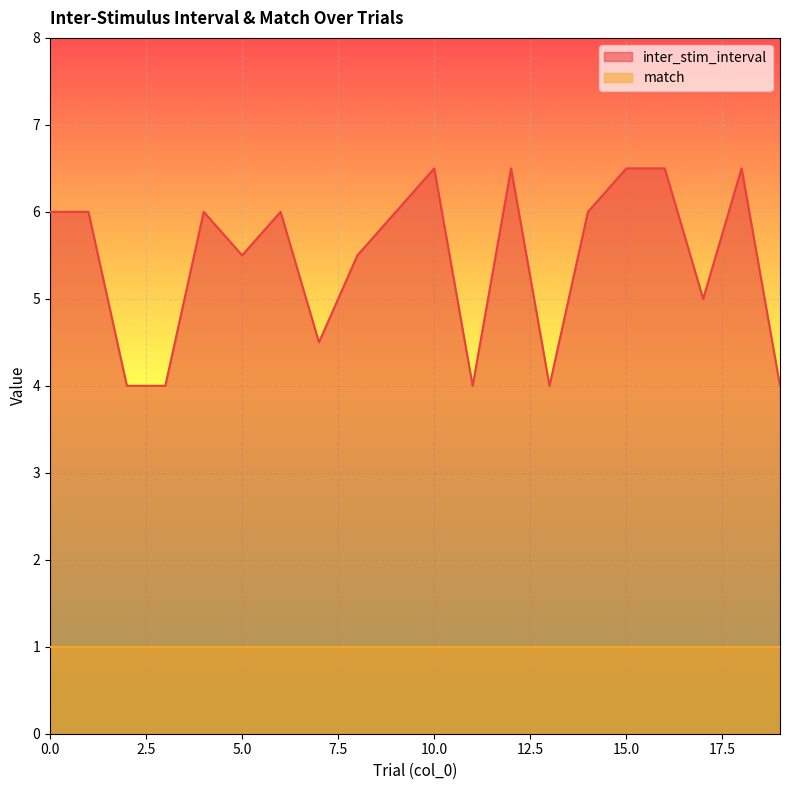

Reading left to right, what are all the values shown in this chart?

0=6.0	1=6.0	2=4.0	3=4.0	4=6.0	5=5.5	6=6.0	7=4.5	8=5.5	9=6.0	10=6.5	11=4.0	12=6.5	13=4.0	14=6.0	15=6.5	16=6.5	17=5.0	18=6.5	19=4.0